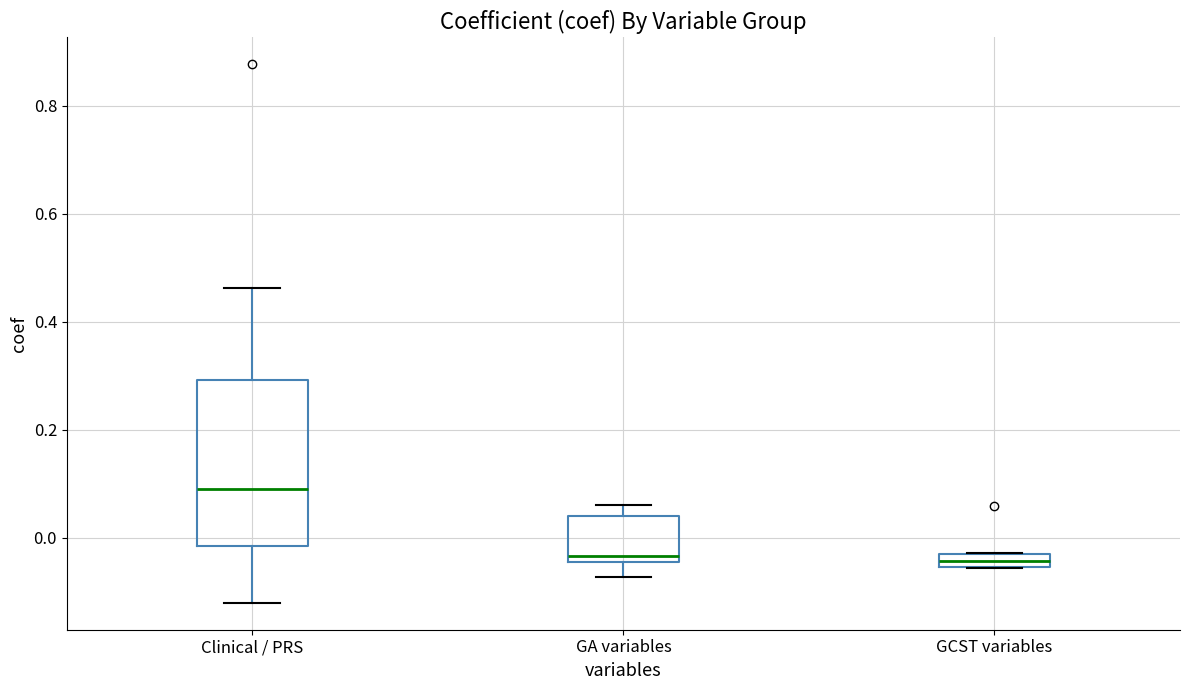

Comparing the boxes themselves (not the whiskers), which one is the tallest?

Clinical / PRS